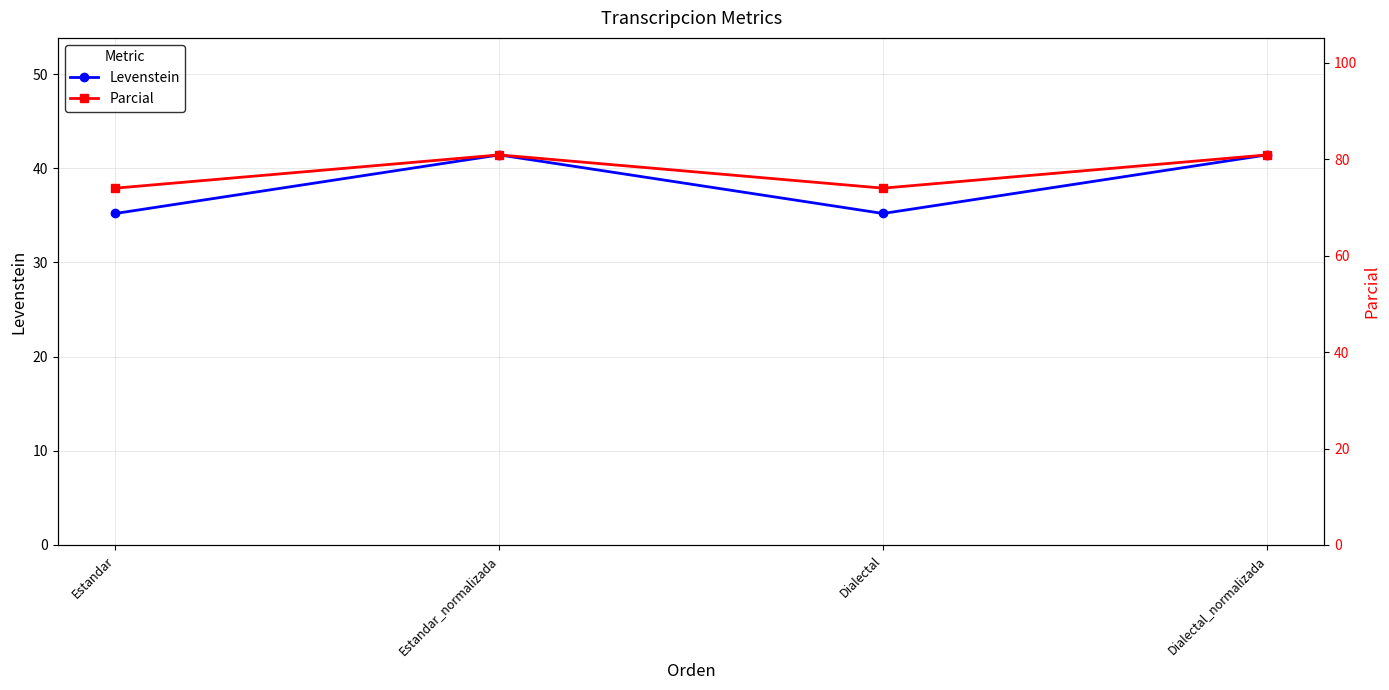

Which series has the largest total across all categories?

Parcial